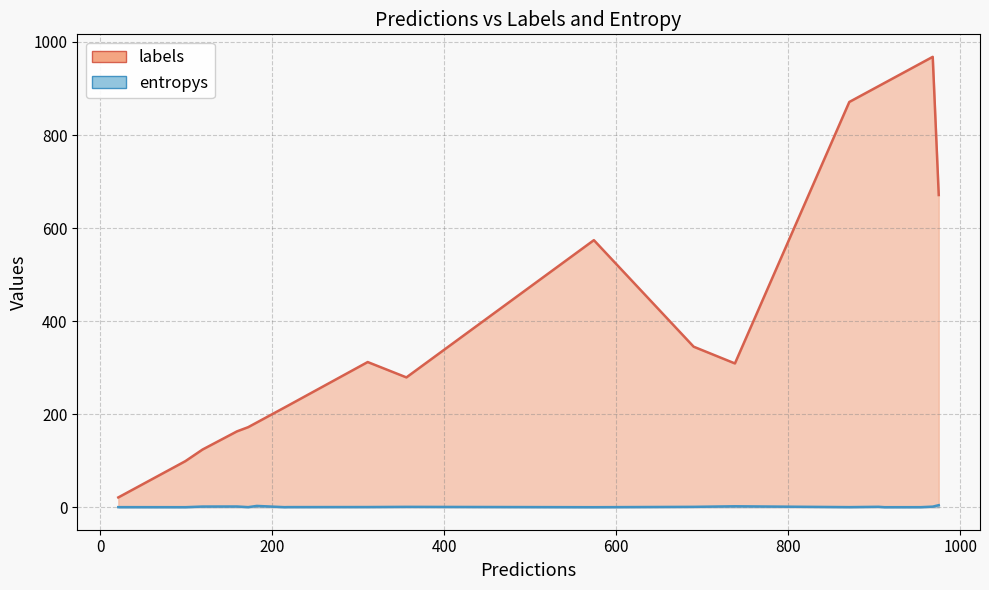

What is the average value of the labels series?

425.4